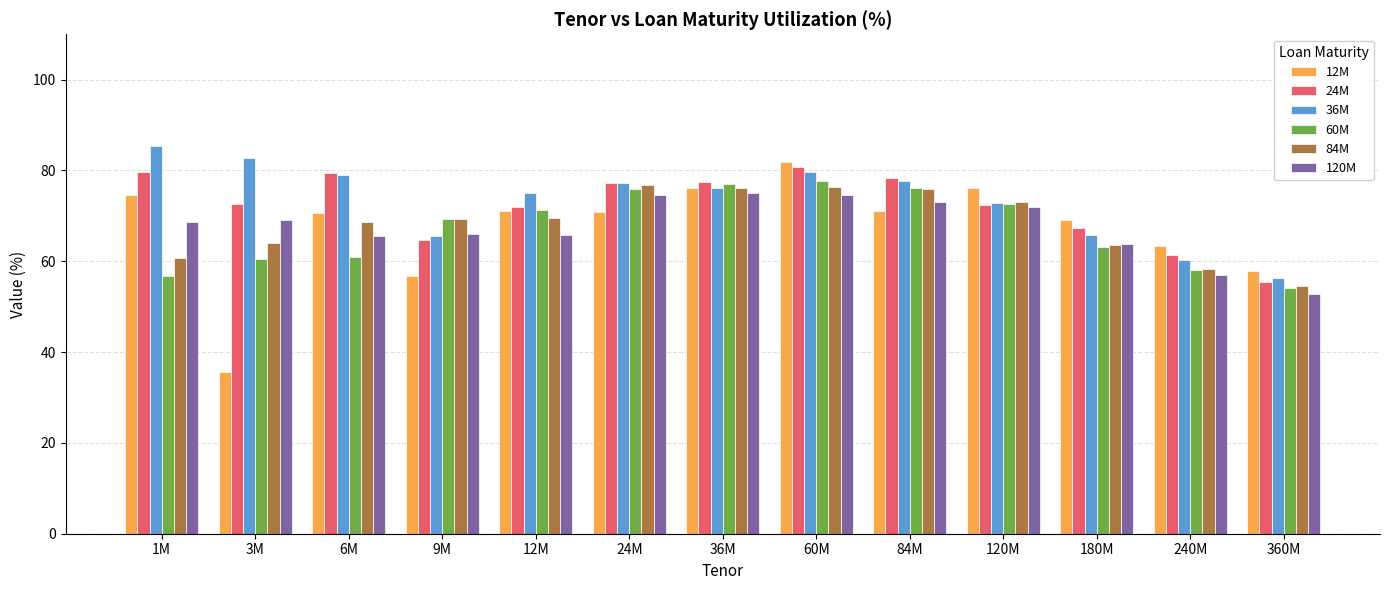

At which category is the sum across all series the highest?

60M